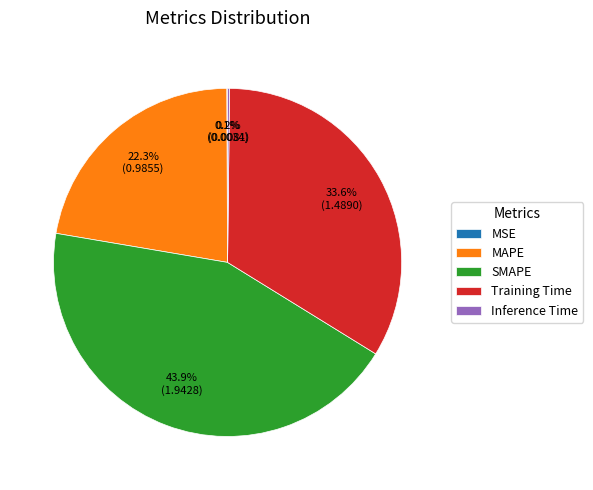

What is the total percentage of MAPE and SMAPE?

66.1%